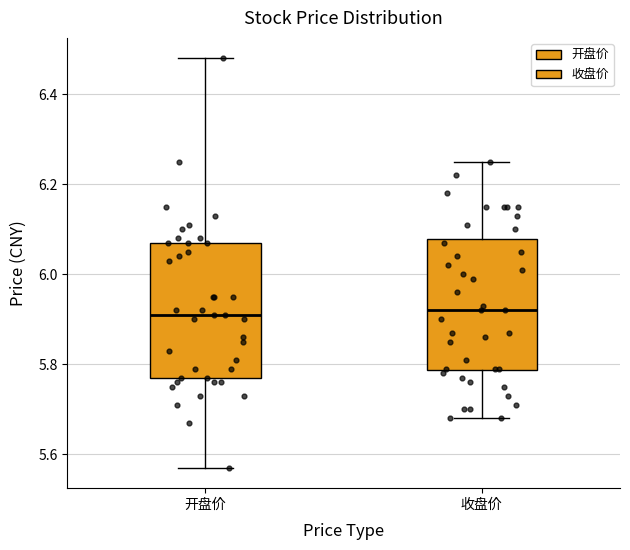

Reading left to right, read every box against the y-axis: the position of its median line, the range the box covers, and the ends of its whiskers. The values are not printed on the chart, so give them approximately, as read against the axis.

开盘价: median 5.92, box 5.78 to 6.08, whiskers 5.58 to 6.48
收盘价: median 5.92, box 5.78 to 6.08, whiskers 5.68 to 6.26